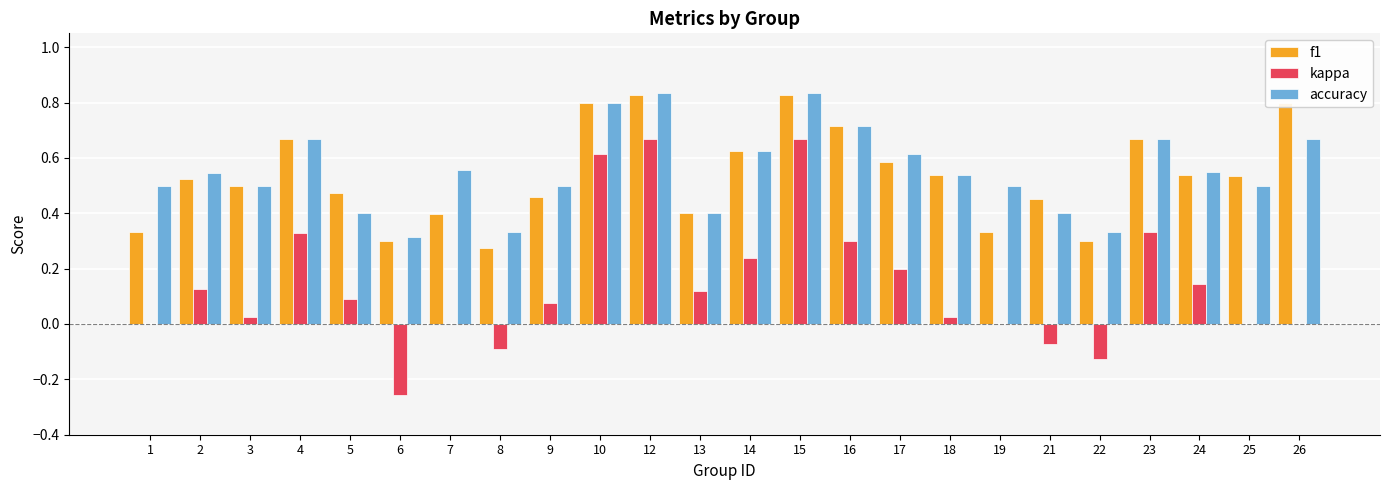

What is the sum of the kappa values at 17 and 14?

0.4